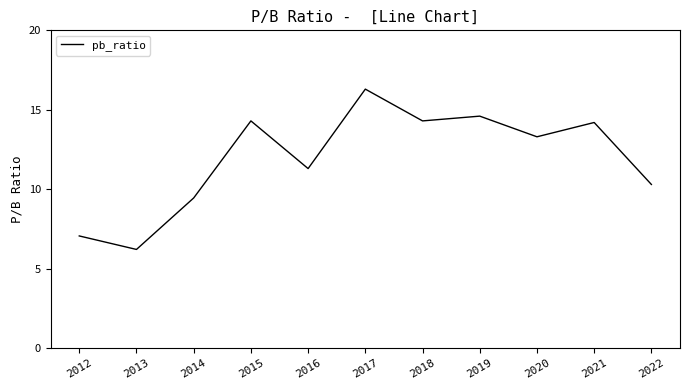

Approximately how many times larger is the value at 2016 compared to 2022?

1.1